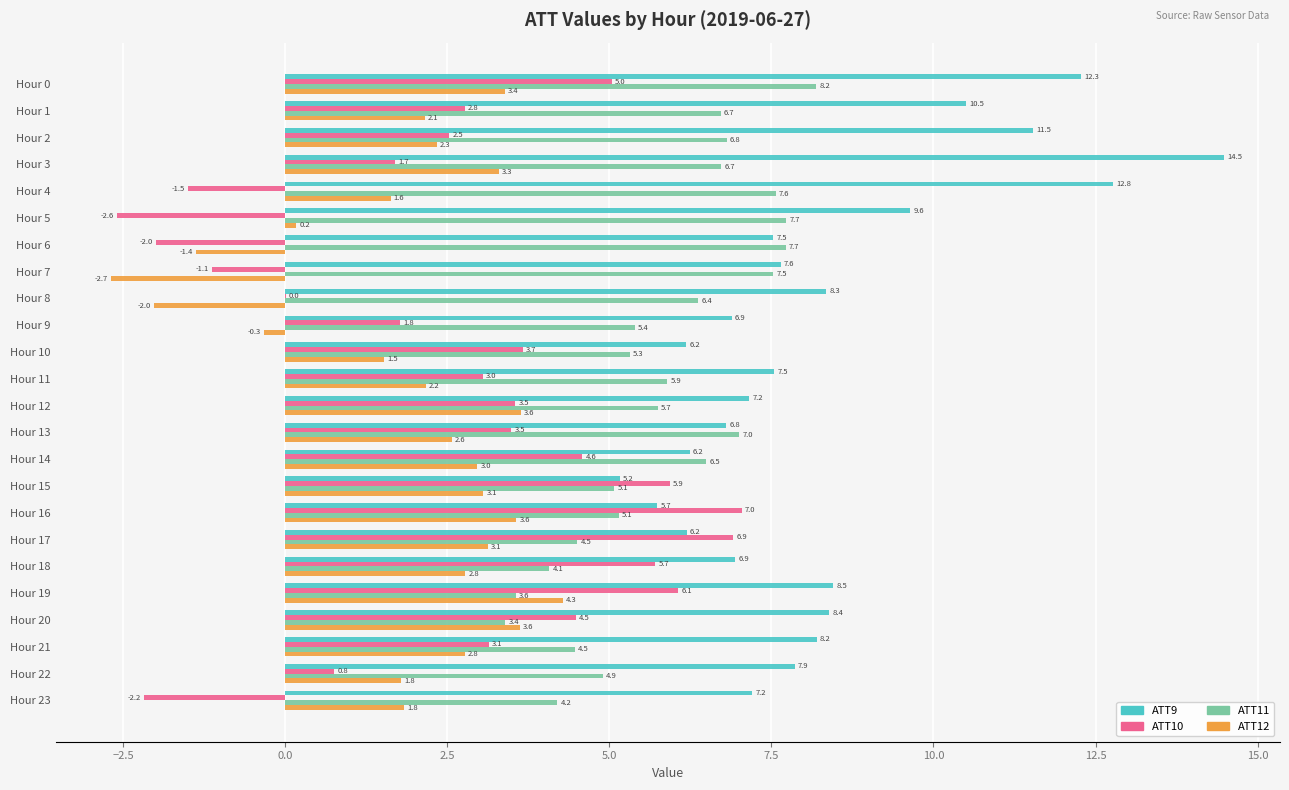

How many values in the ATT9 series exceed 7?

16